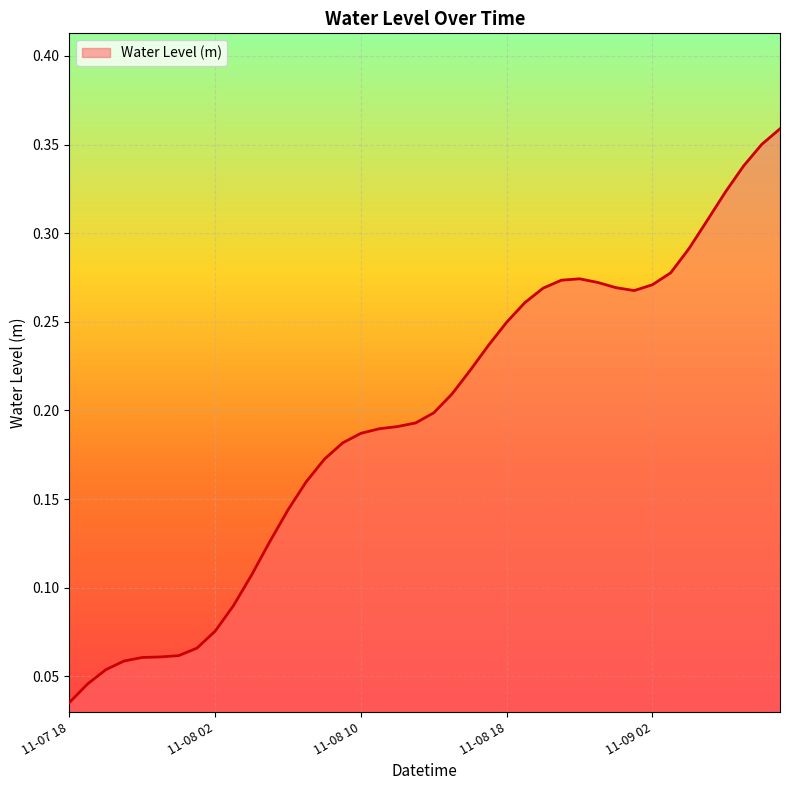

The chart shows a value of 0.1 at 11-08 10. True or false?

False